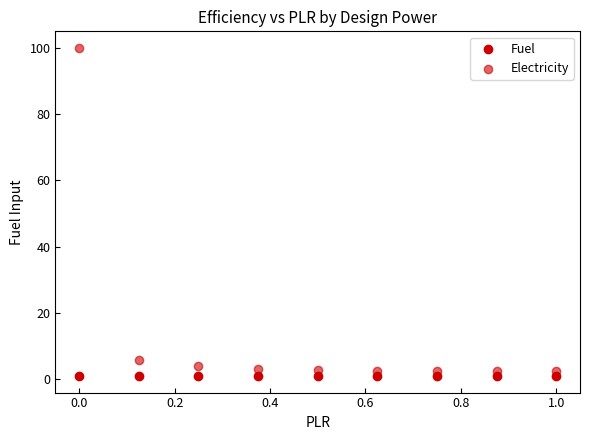

How many data points are displayed?

18